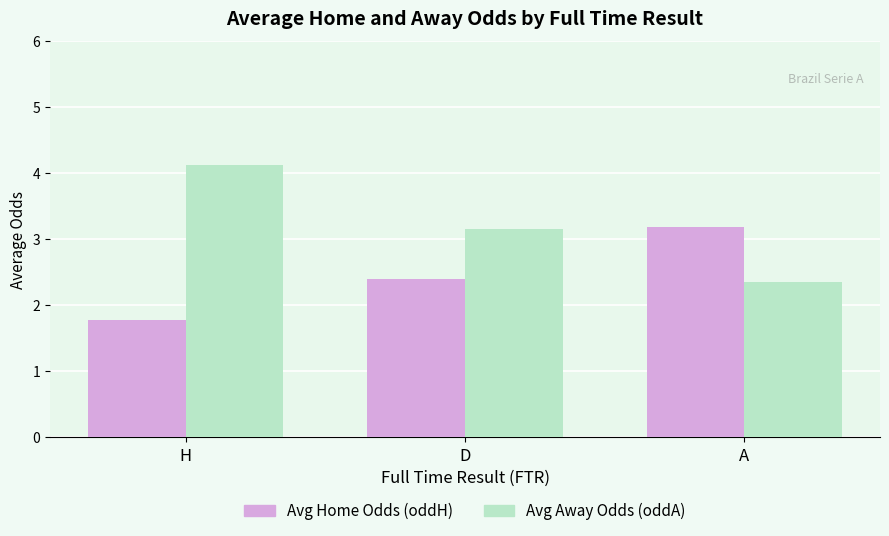

Where is Avg Home Odds (oddH) nearest to the value 2?

H